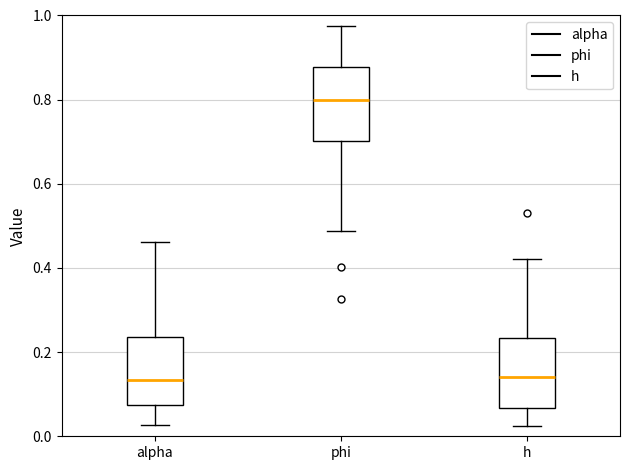

Which box's median line is the highest?

phi